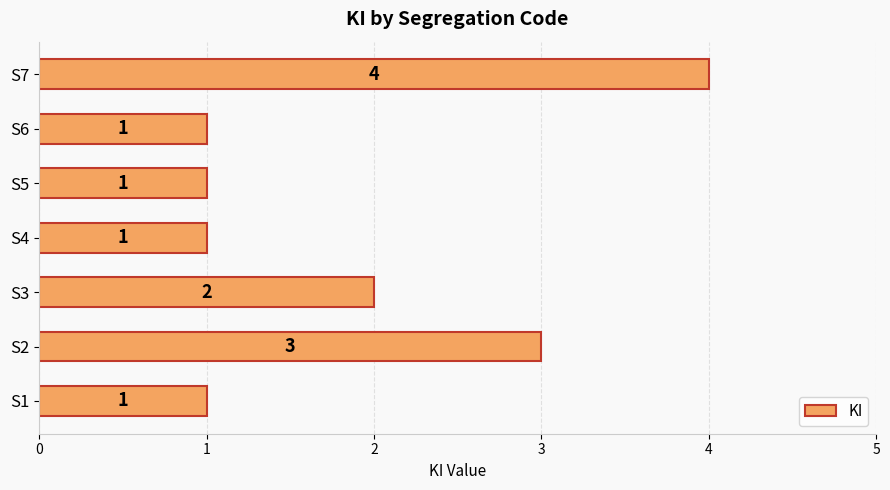

The value at S1 is 1. True or false?

True